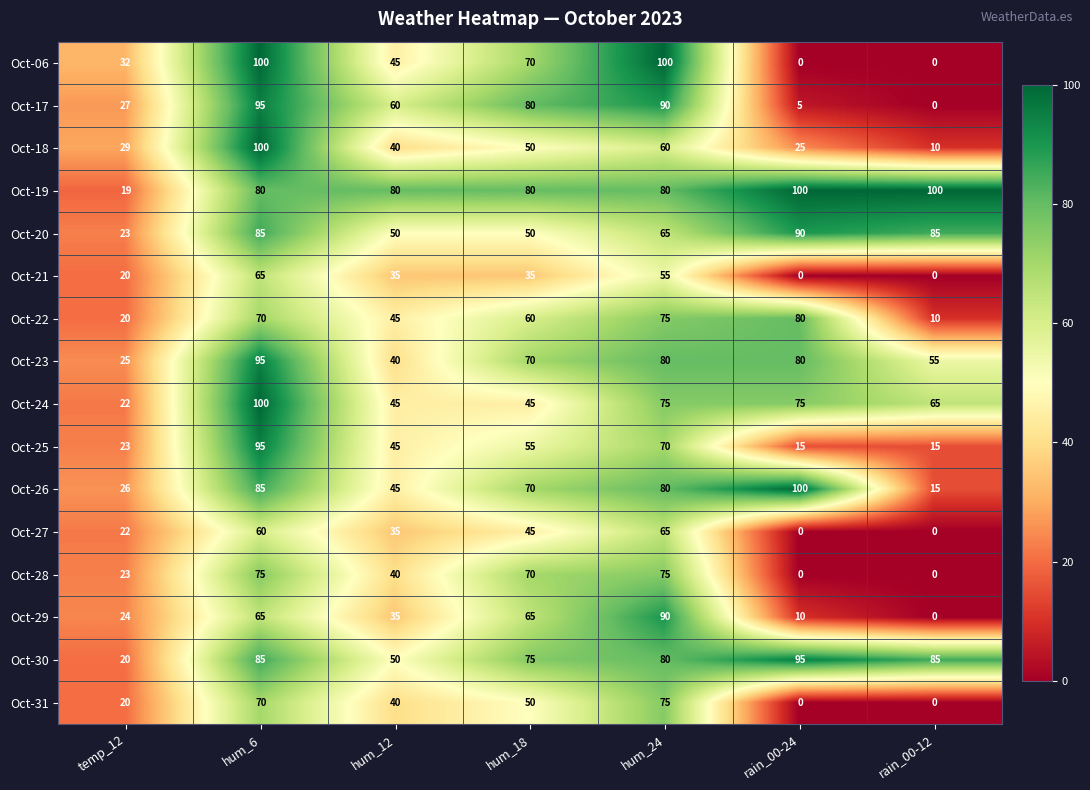

The Oct-30 series shows 55 at rain_00-24. True or false?

False